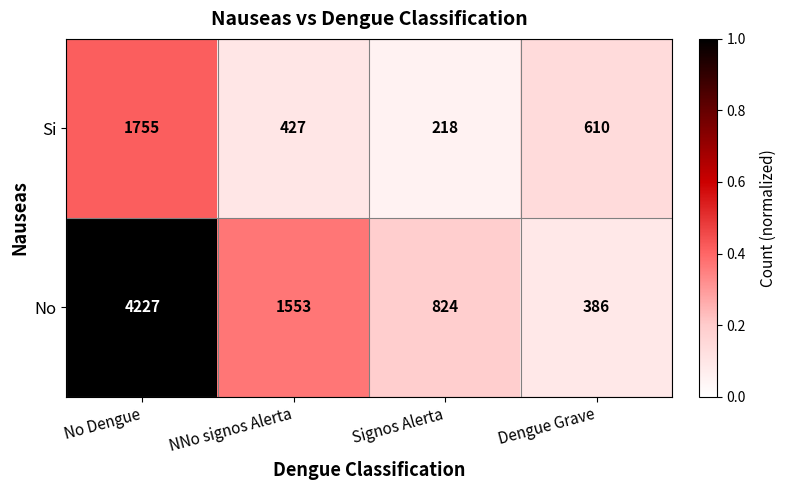

List the series in order of their overall mean, highest first.

No, Si